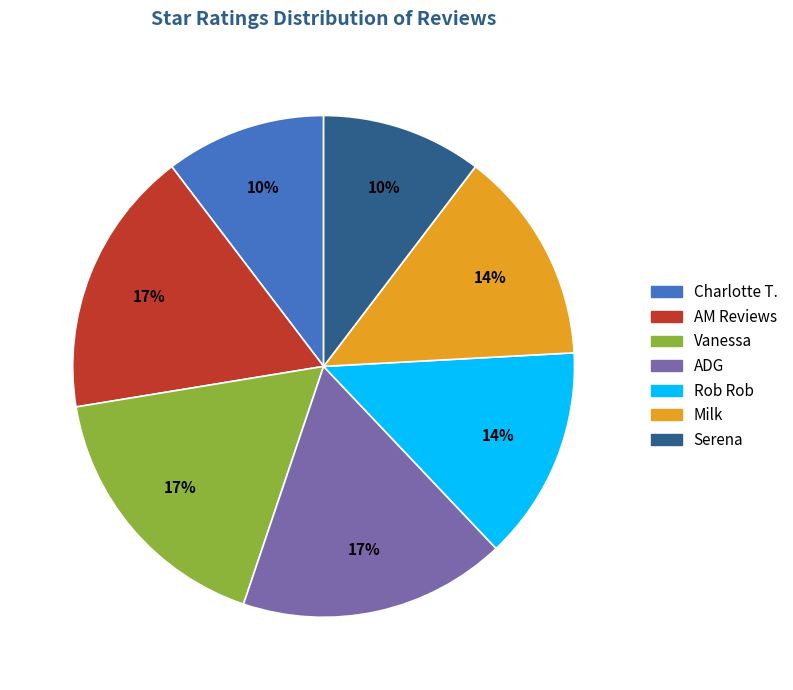

Does any single category account for the majority?

No